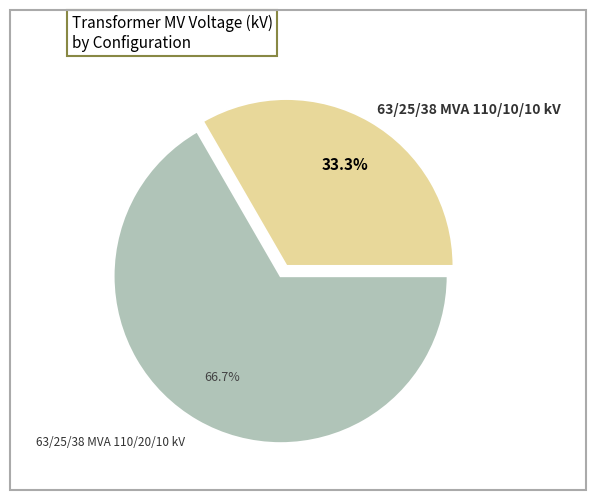

What percentage is the 63/25/38 MVA 110/20/10 kV slice, to the nearest percent?

67%